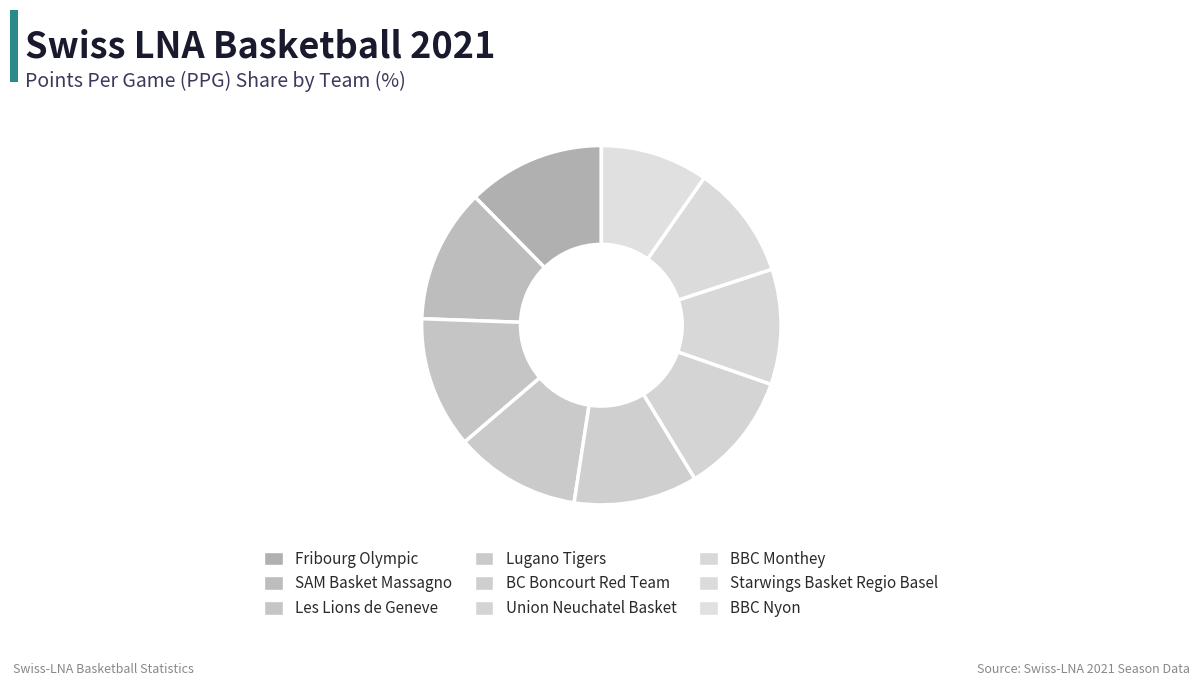

Is it true that Les Lions de Geneve is 5% of the pie?

False